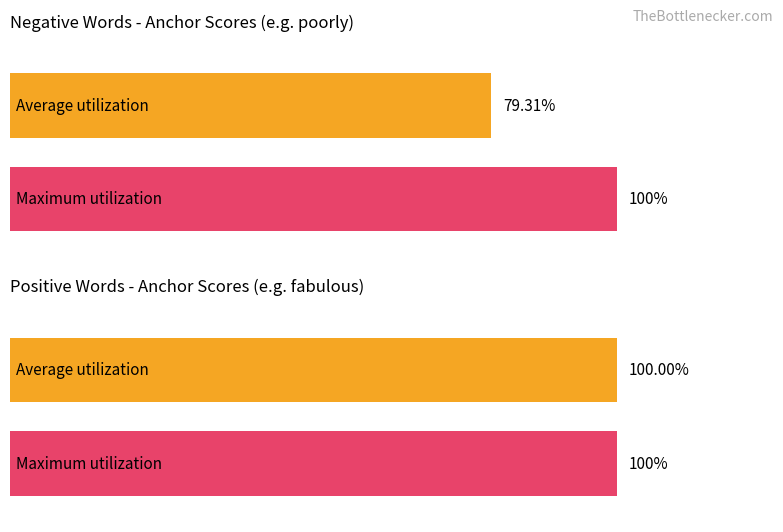

At defective, list the series in order from largest to smallest.

negative max anchor score, positive avg anchor score, positive max anchor score, negative avg anchor score